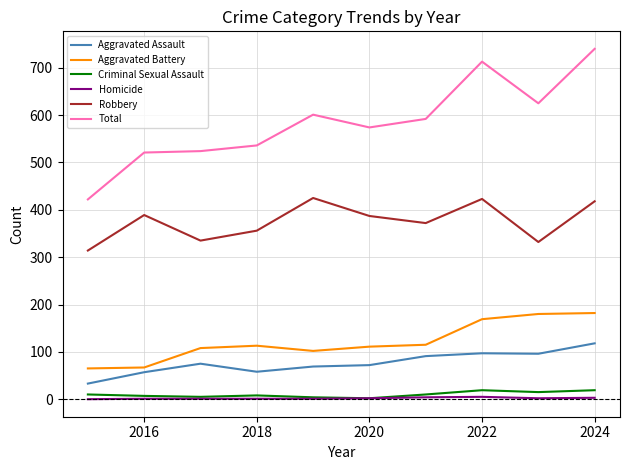

Which series has the widest spread of values?

Total